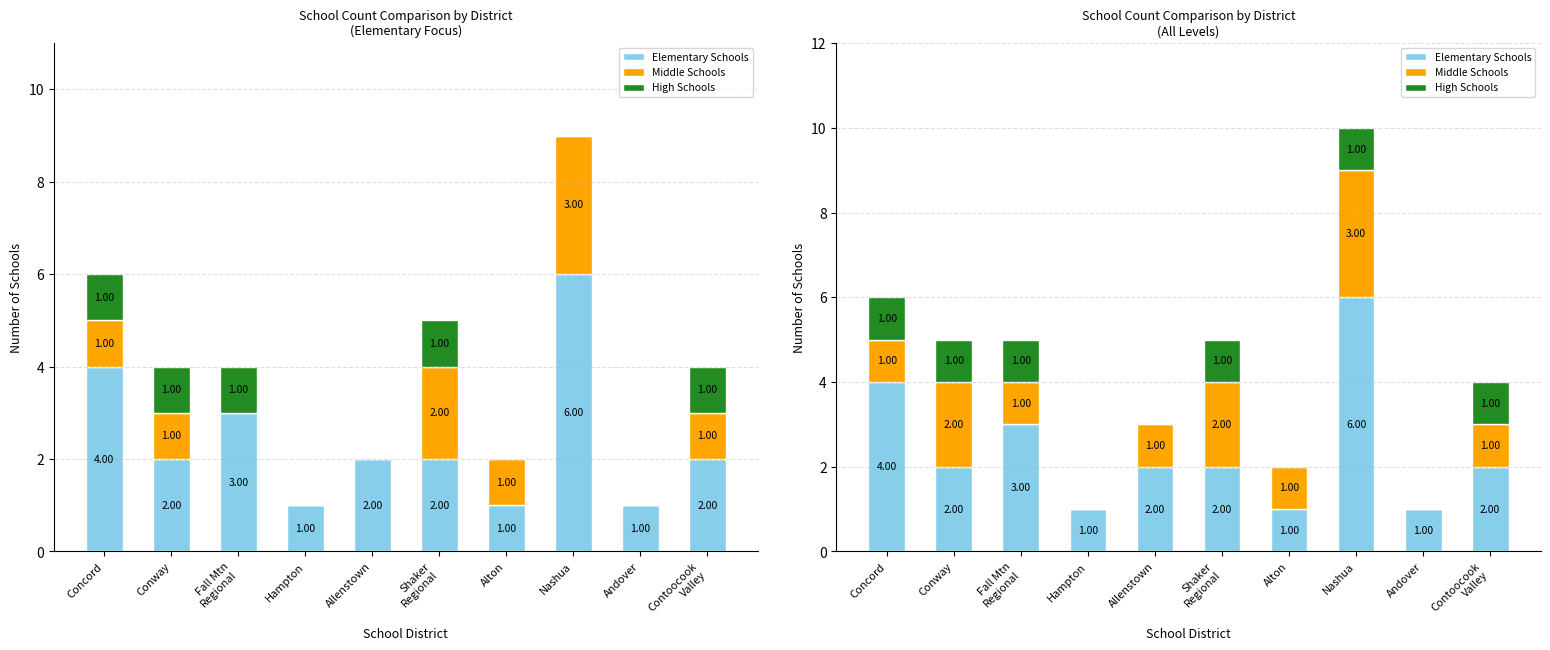

What is the difference between the maximum and minimum values in the High Schools series?

1